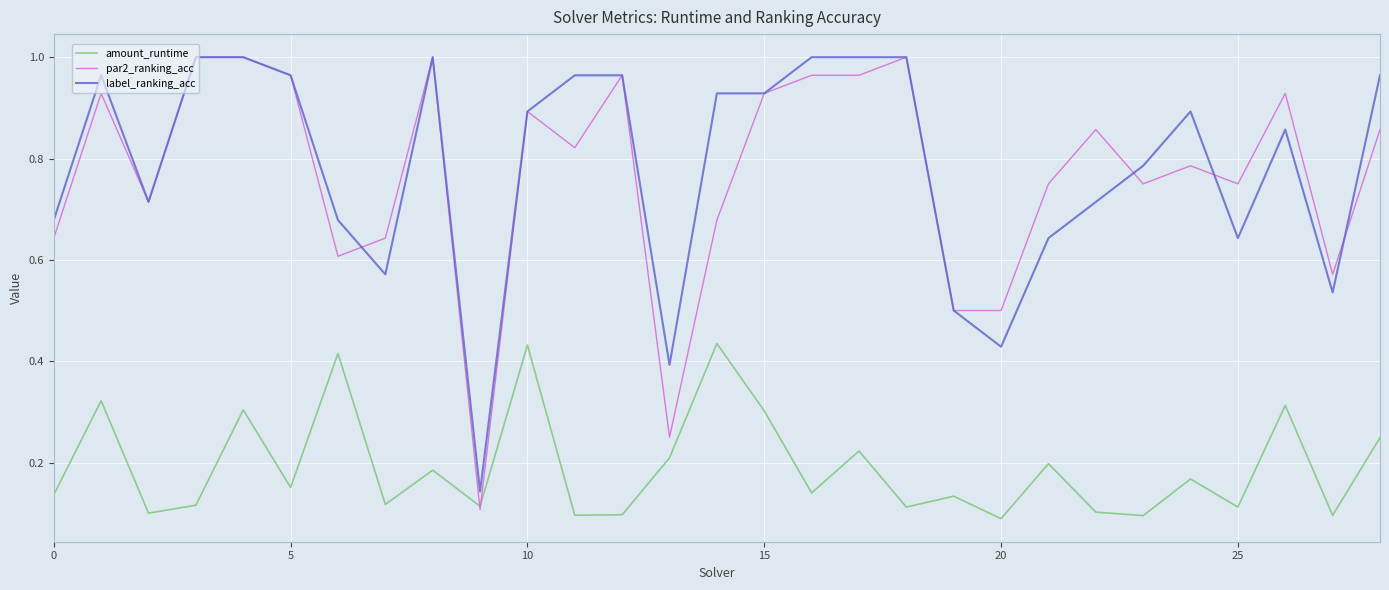

True or false: label_ranking_acc and amount_runtime intersect in this chart.

False